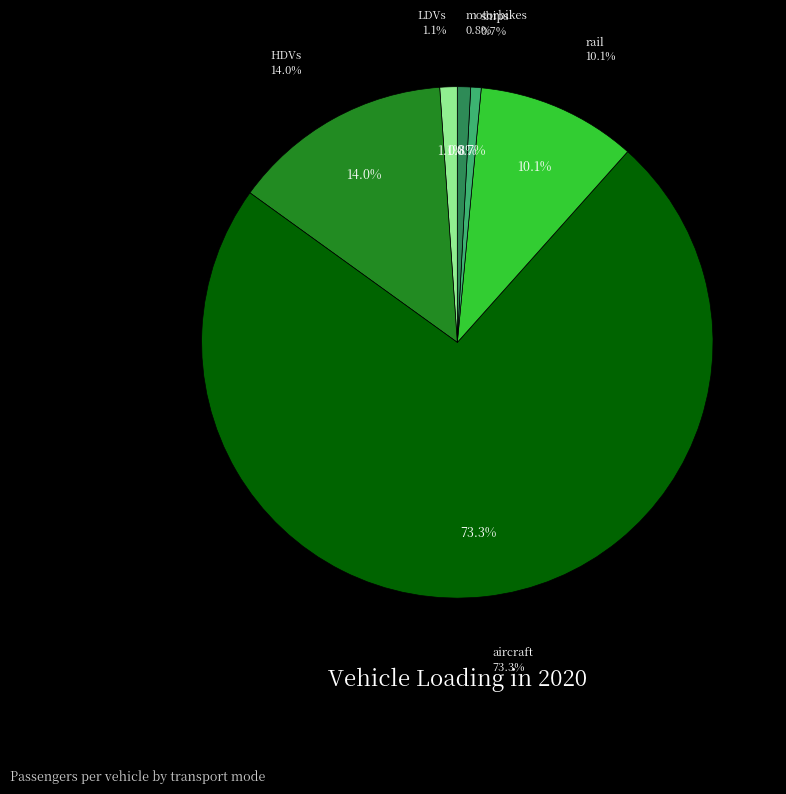

The rail slice represents 10% of the pie. True or false?

True